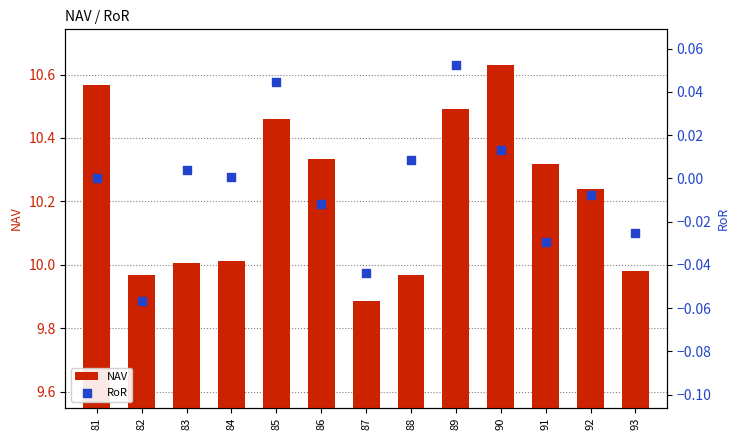

Which series contains the lowest Y value?

RoR